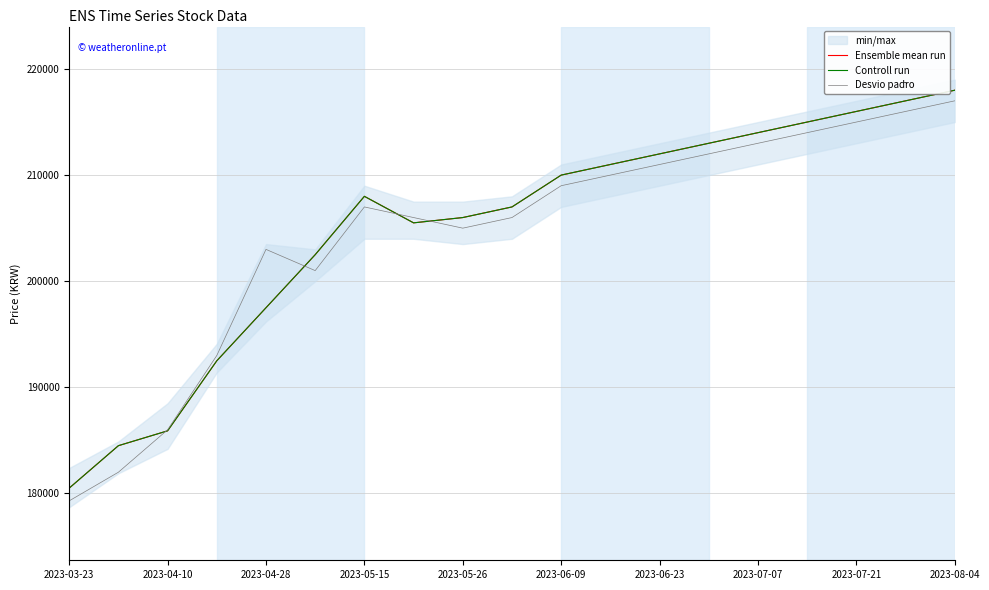

What is the smallest value displayed?

179300